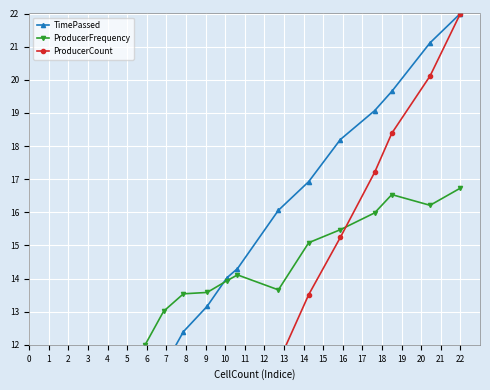

What is the value of the ProducerCount point at the 17th from the left?

17.2